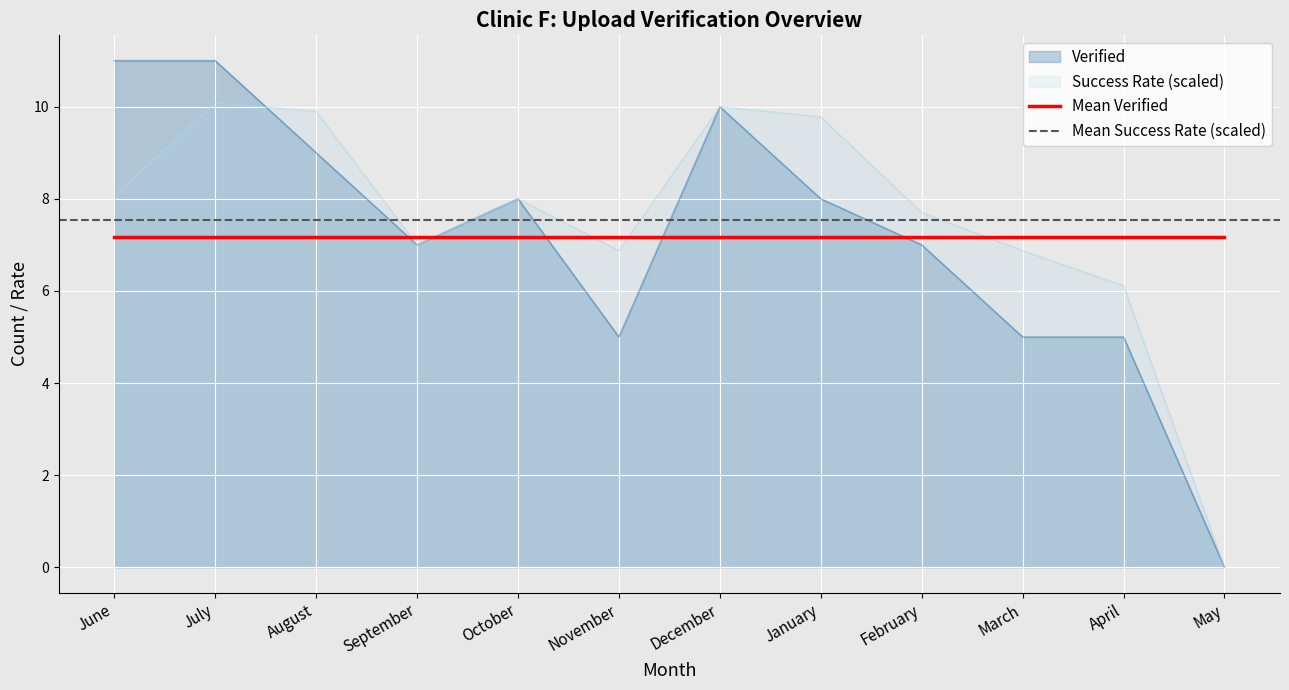

Which series has the widest spread of values?

Verified